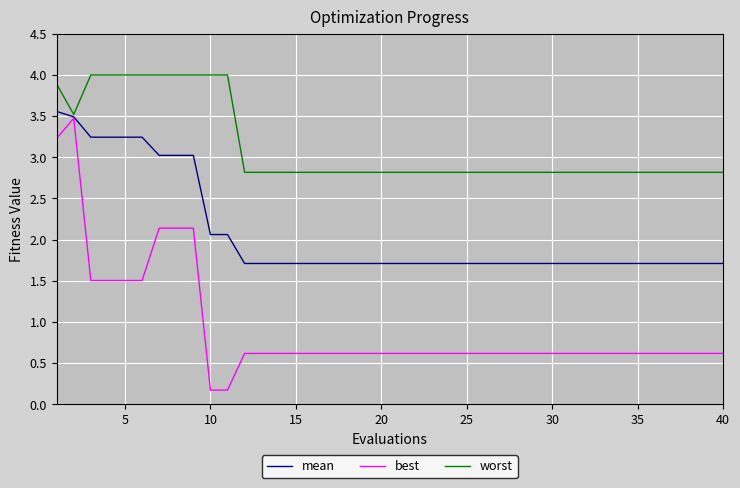

What is the maximum value for mean?

3.6